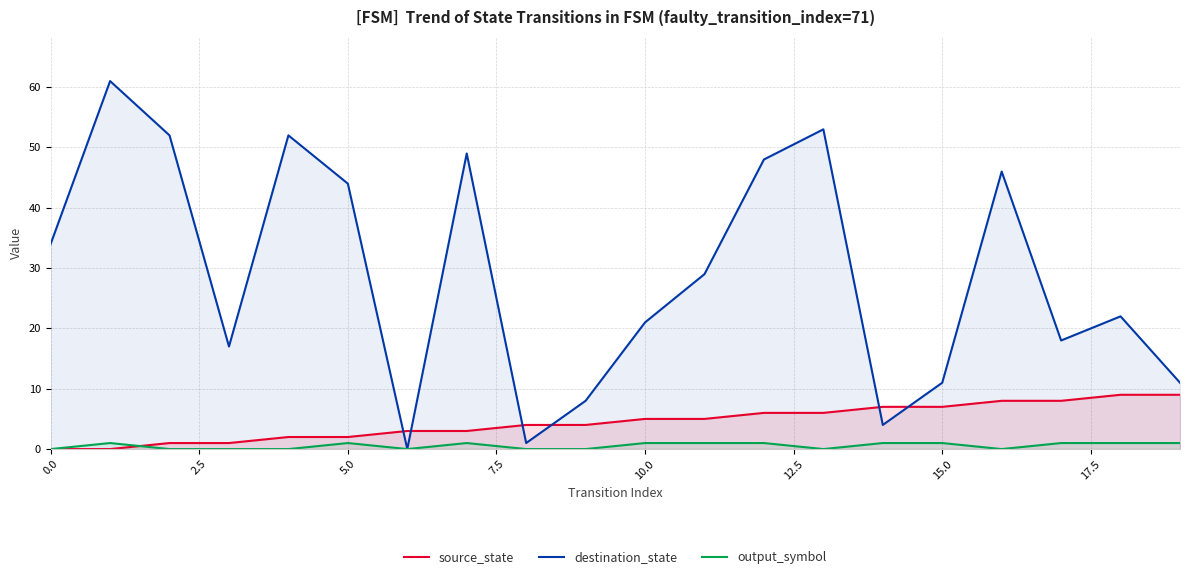

How many times do source_state and destination_state cross each other?

6